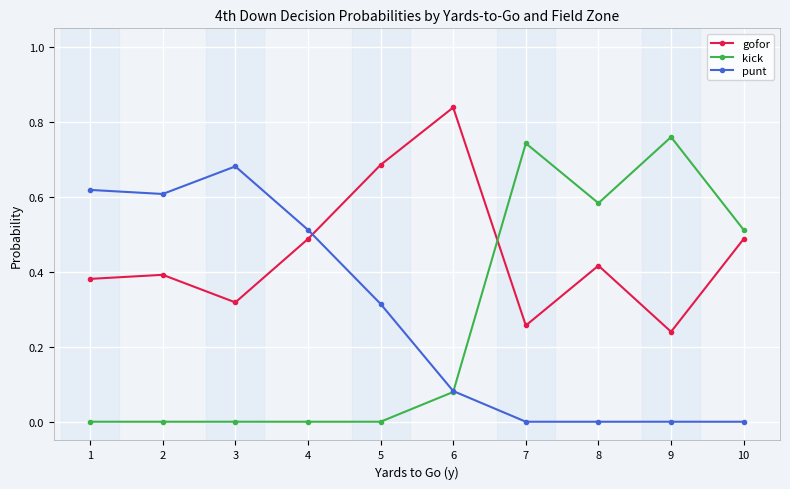

True or false: punt and gofor cross at least once.

True